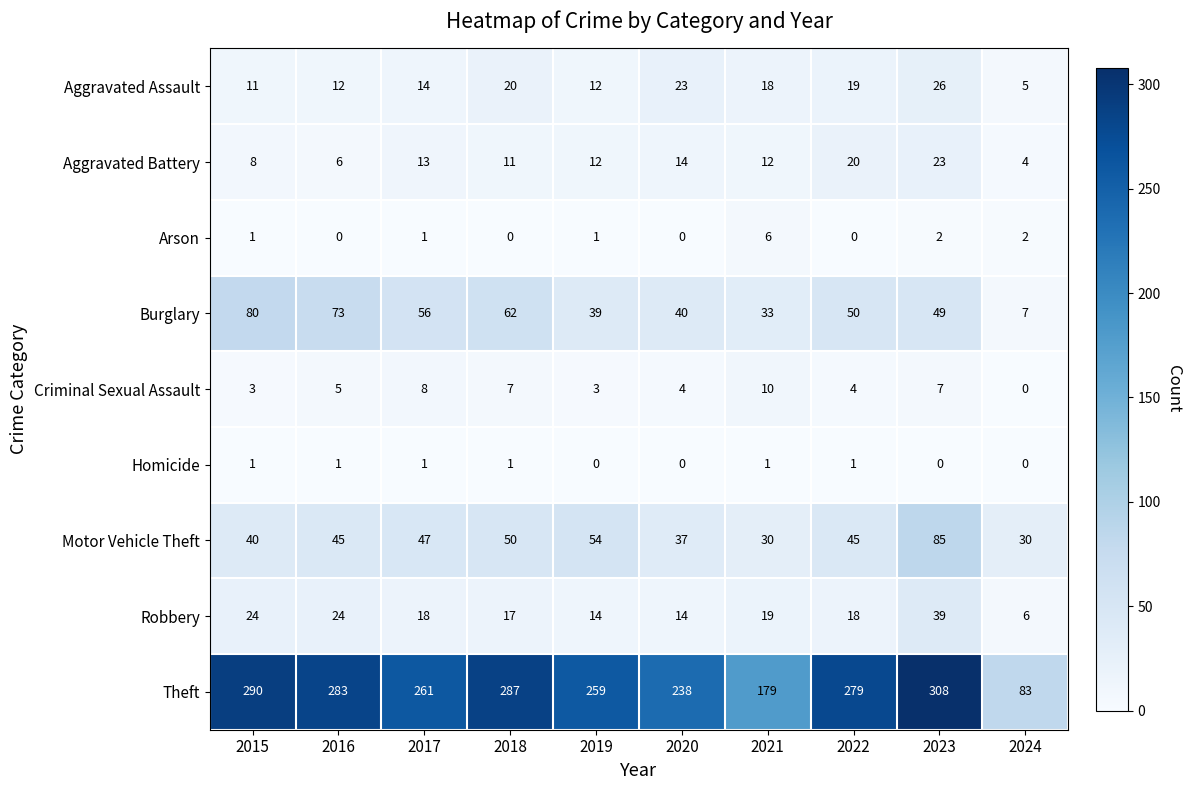

What is the sum of the Aggravated Assault values at 2024 and 2022?

24